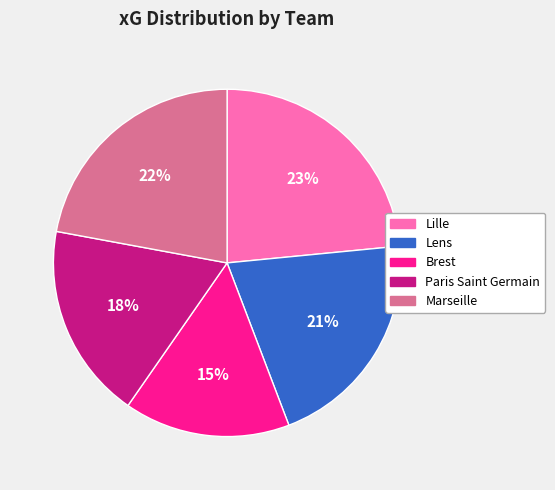

To the nearest percent, what is the combined percentage of Marseille and Lens?

43%